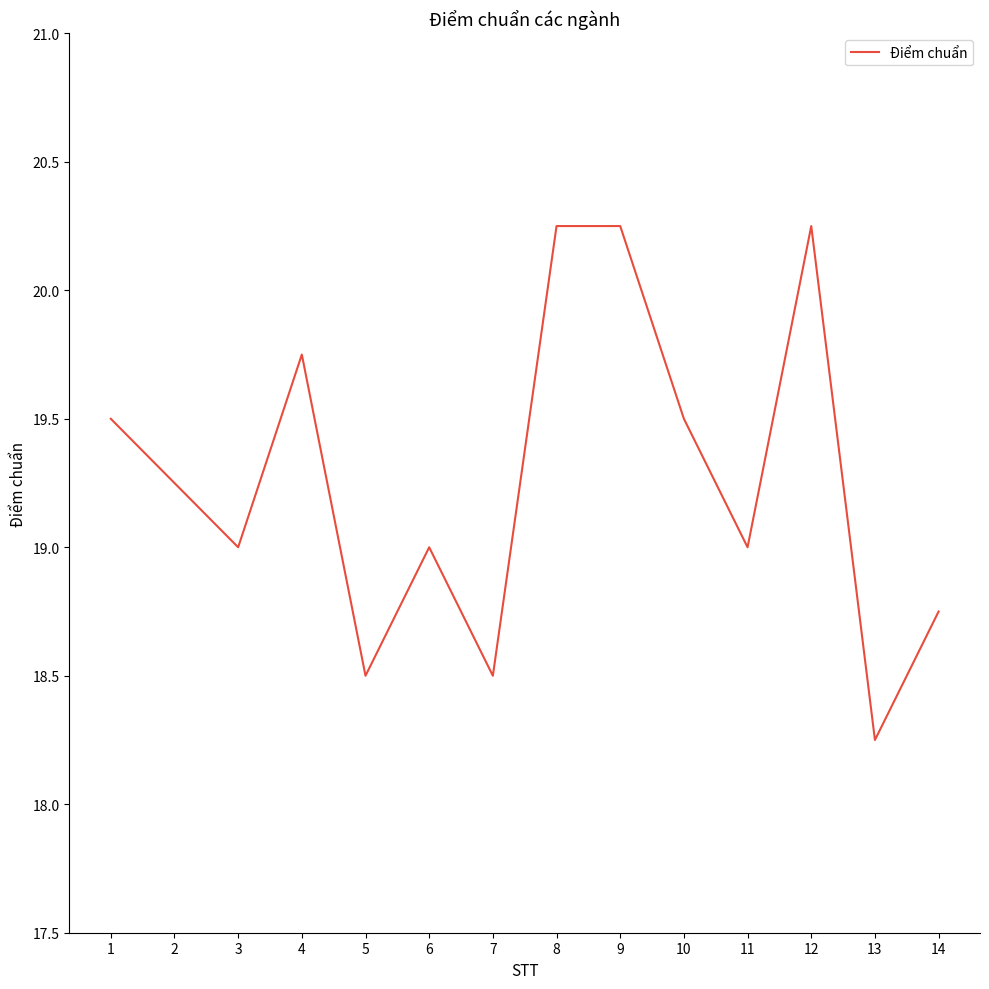

Does the chart have visible grid lines?

No